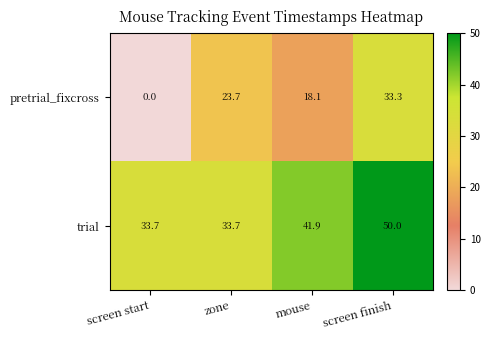

Where is trial nearest to the value 41?

mouse